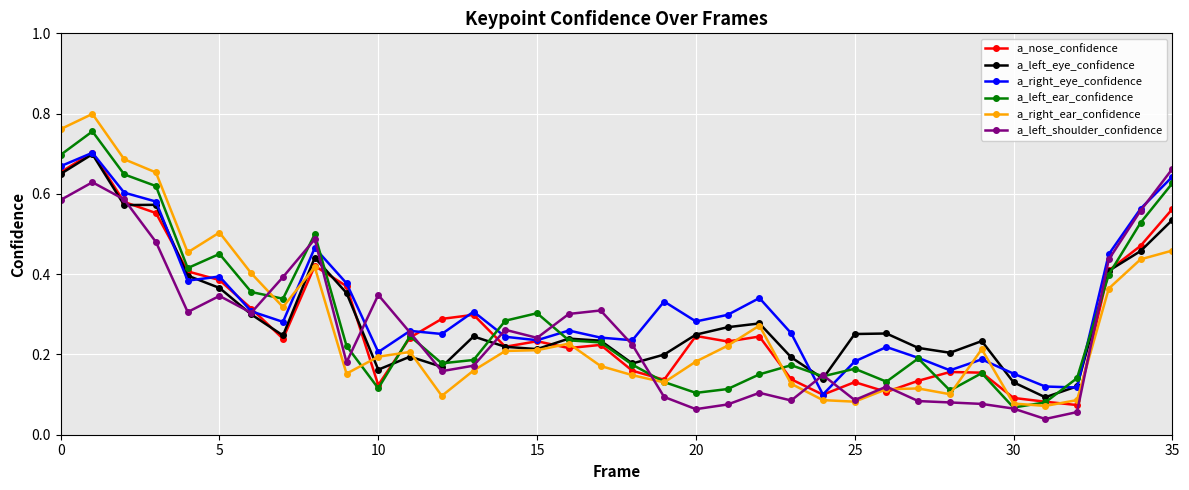

Count the a_left_eye_confidence values in the range 0 to 1.

36